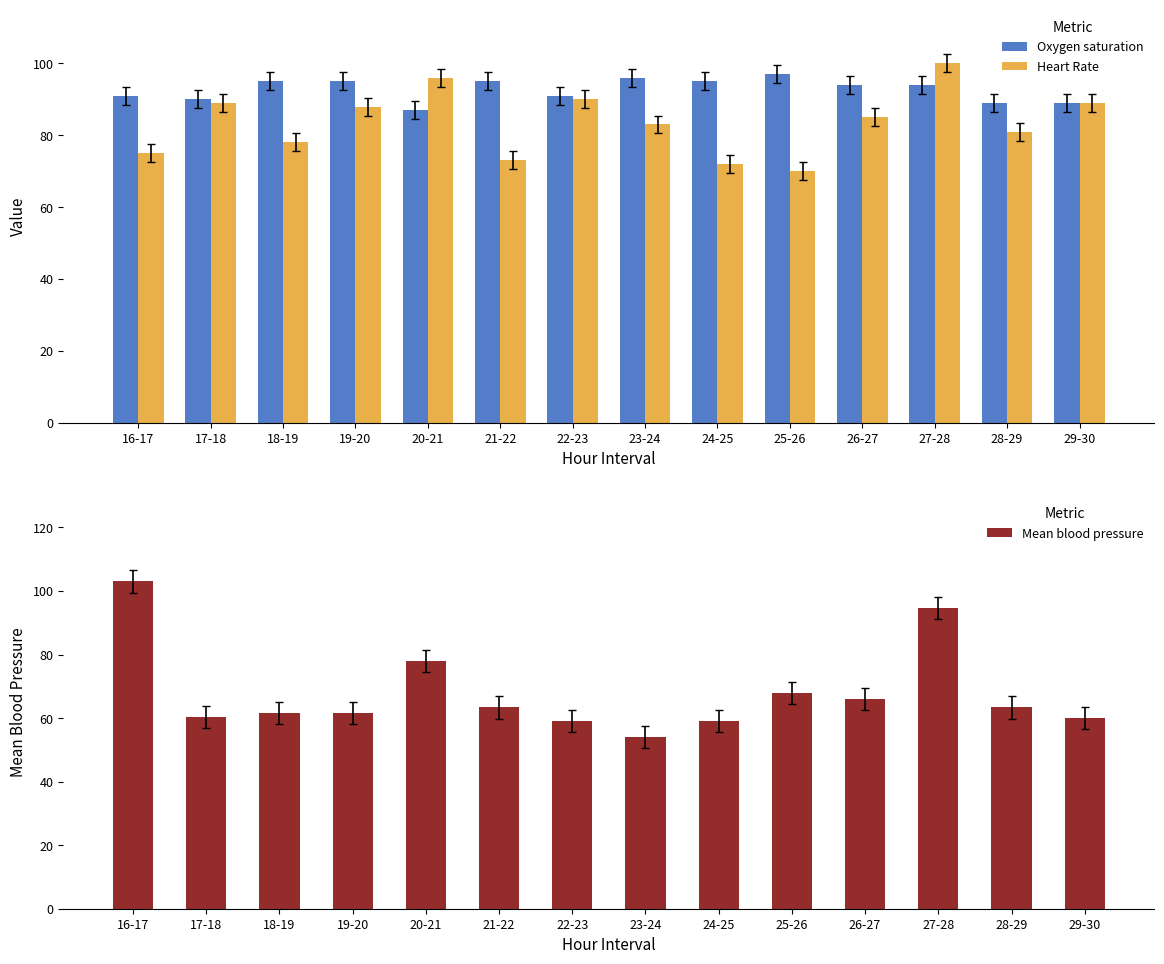

Does the chart contain stacked bars?

No